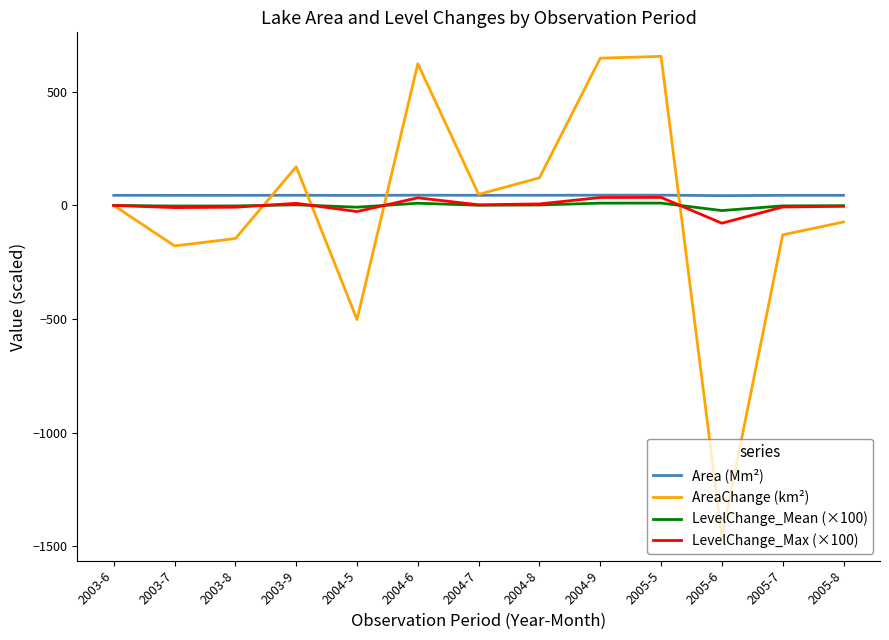

Is the value of Area (Mm²) at 2004-7 greater than the value of AreaChange (km²) at 2005-5?

No